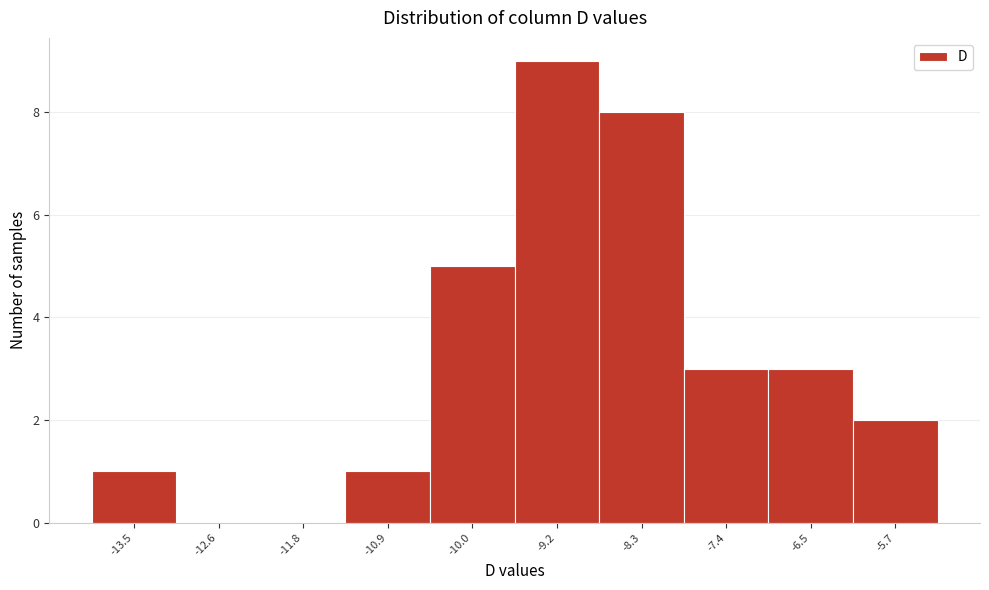

Reading left to right, extract all data points from this chart.

-13.5=1	-12.6=0	-11.8=0	-10.9=1	-10.0=5	-9.2=9	-8.3=8	-7.4=3	-6.5=3	-5.7=2